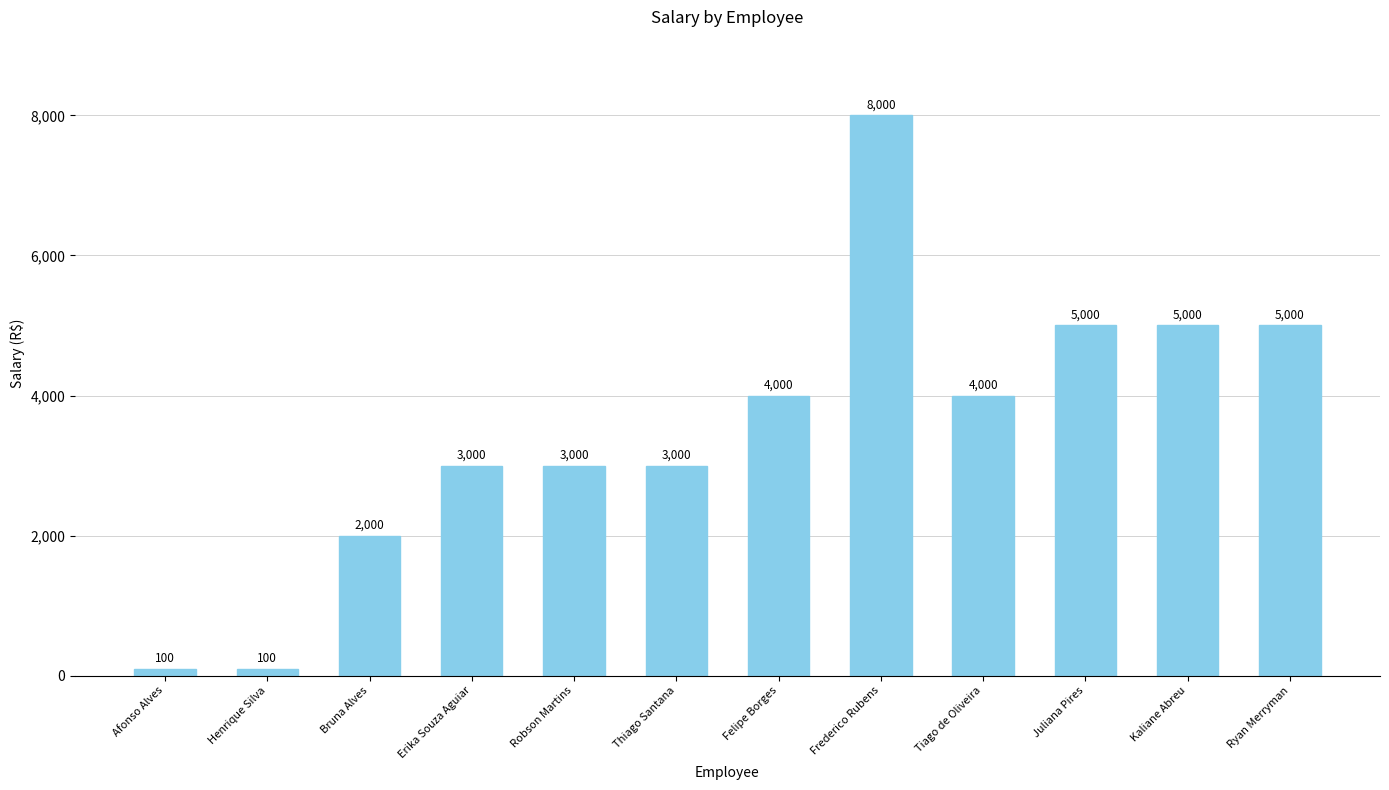

Reading left to right, extract all data points from this chart.

Afonso Alves=100	Henrique Silva=100	Bruna Alves=2000	Erika Souza Aguiar=3000	Robson Martins=3000	Thiago Santana=3000	Felipe Borges=4000	Frederico Rubens=8000	Tiago de Oliveira=4000	Juliana Pires=5000	Kaliane Abreu=5000	Ryan Merryman=5000